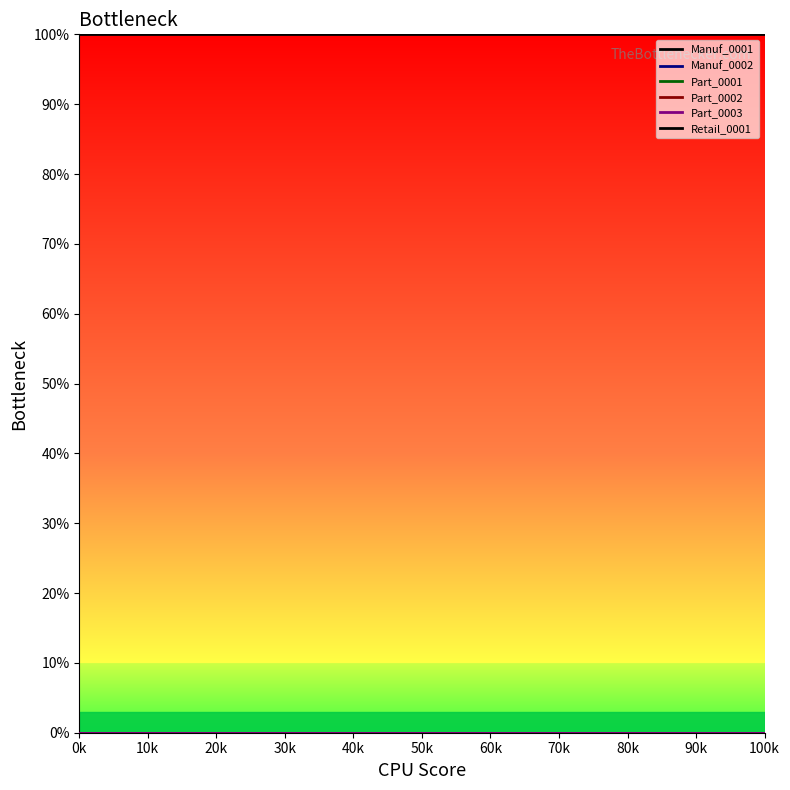

Reading right to left, extract all data points from this chart.

Manuf_0001: 0	0	0	0
Manuf_0002: 0	0	0	0
Part_0001: 0	0	0	0
Part_0002: 0	0	0	0
Part_0003: 0	0	0	0
Retail_0001: 100	100	100	100